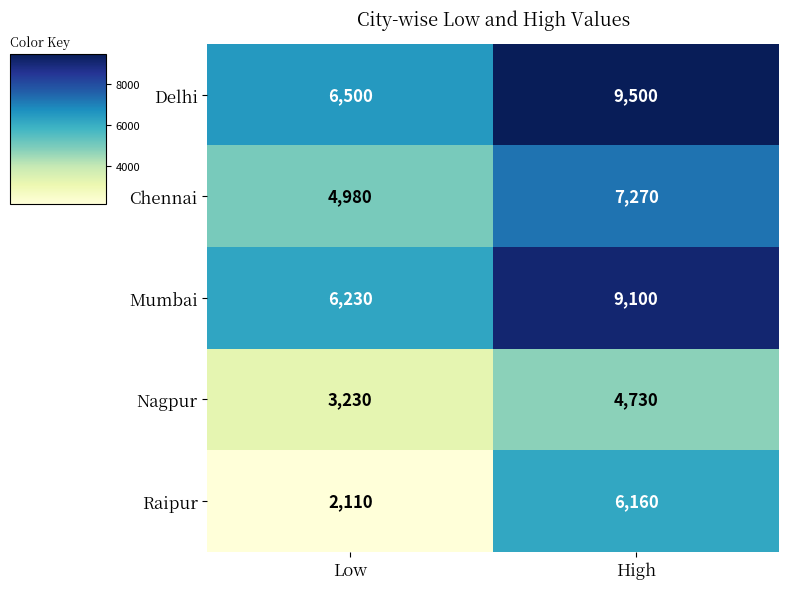

What is the average value of the Delhi series?

8000